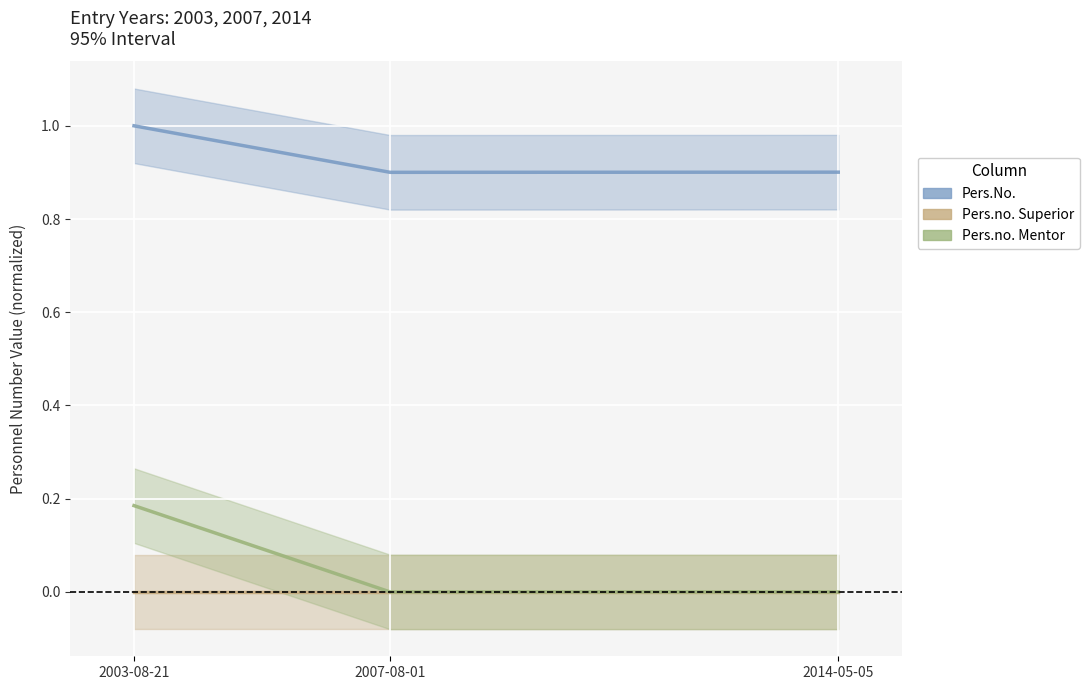

Reading left to right, what are all the values shown in this chart?

Pers.No.: 2003-08-21=1.0	2007-08-01=0.9	2014-05-05=0.9
Pers.no. Superior: 2003-08-21=0.0	2007-08-01=0.0	2014-05-05=0.0
Pers.no. Mentor: 2003-08-21=0.2	2007-08-01=0.0	2014-05-05=0.0